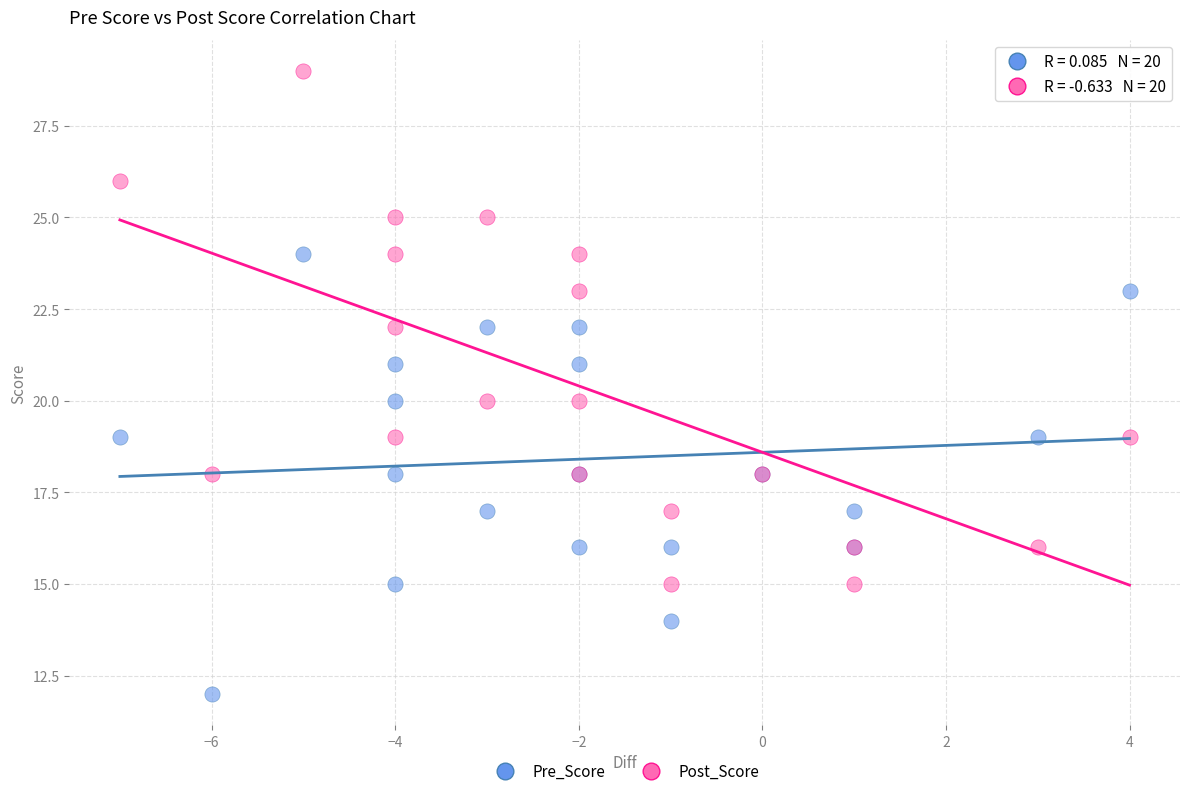

Which series has the widest spread of Y values?

Post_Score